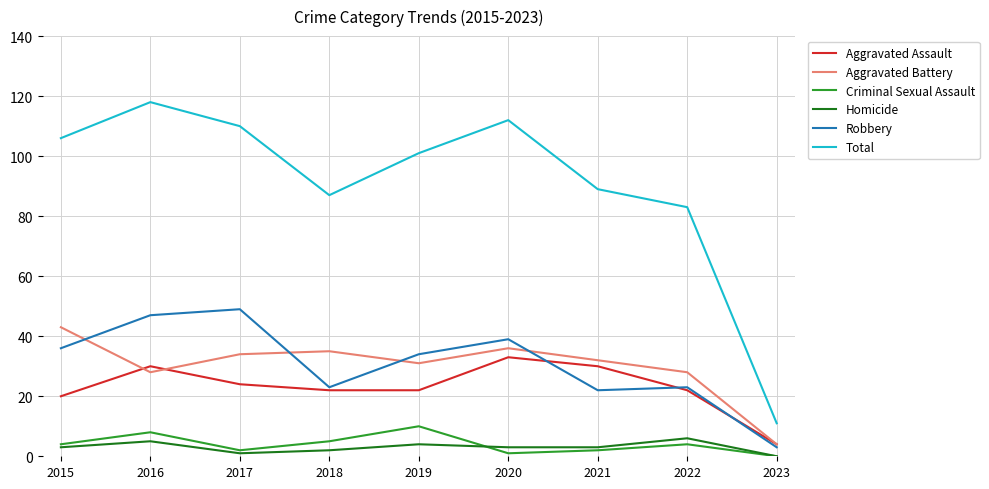

True or false: Criminal Sexual Assault and Robbery intersect in this chart.

False